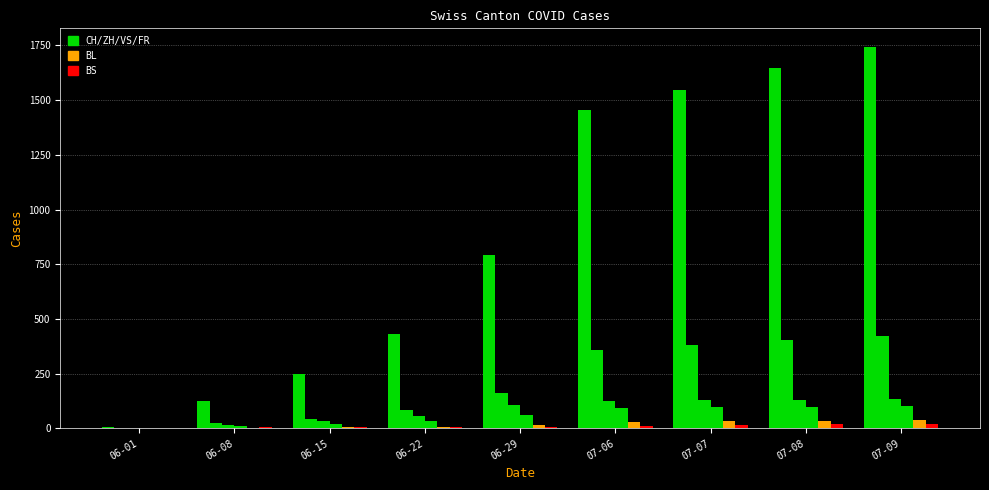

Which category has the lowest value across all series?

06-01